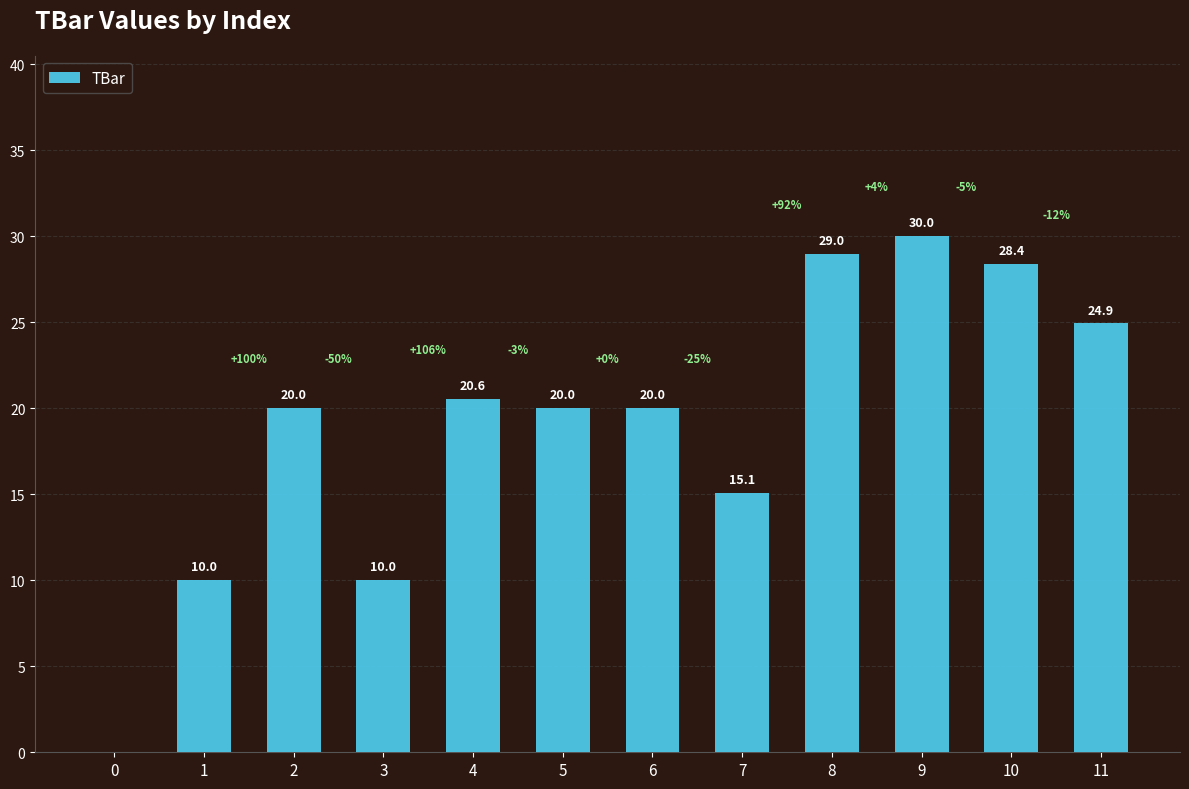

At which label is the value closest to 15?

7